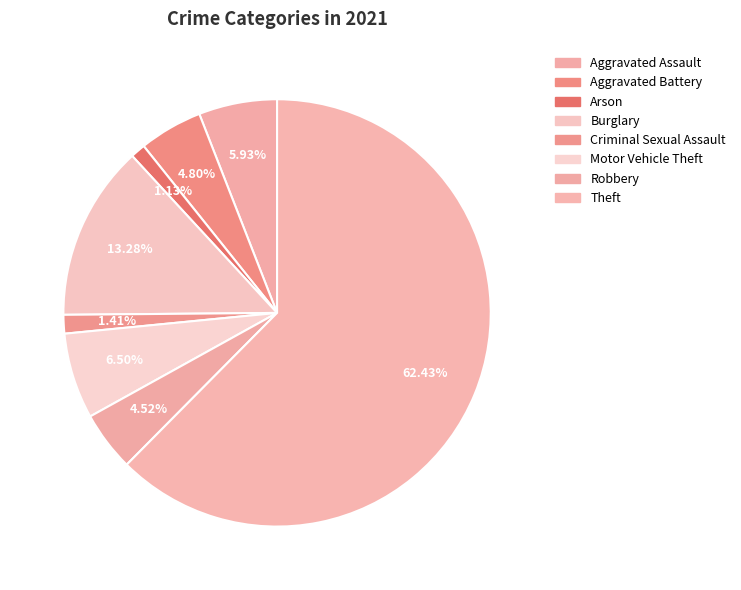

To the nearest percent, what is the combined percentage of Motor Vehicle Theft and Aggravated Assault?

12%